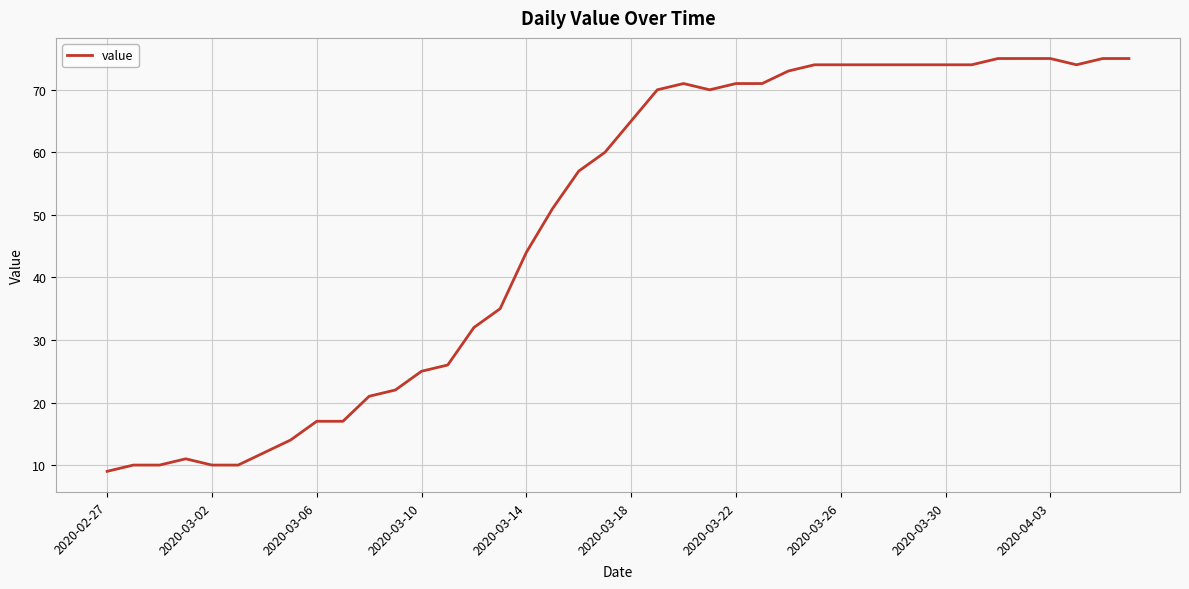

What is the maximum value shown in the chart?

75